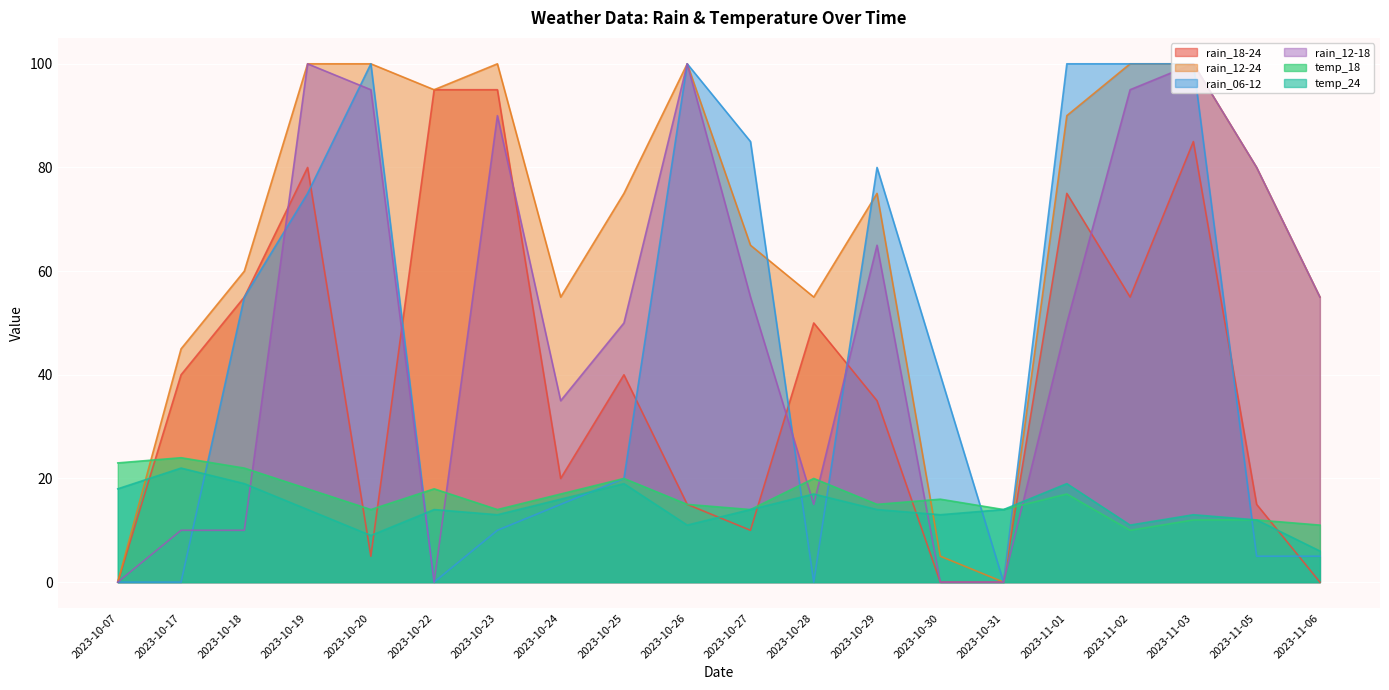

At which category does temp_18 reach its first local valley?

2023-10-20